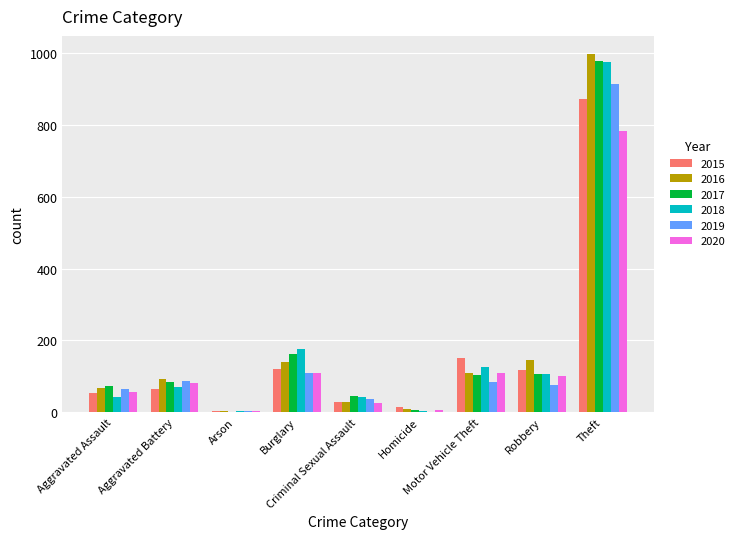

How many groups of bars are there?

9